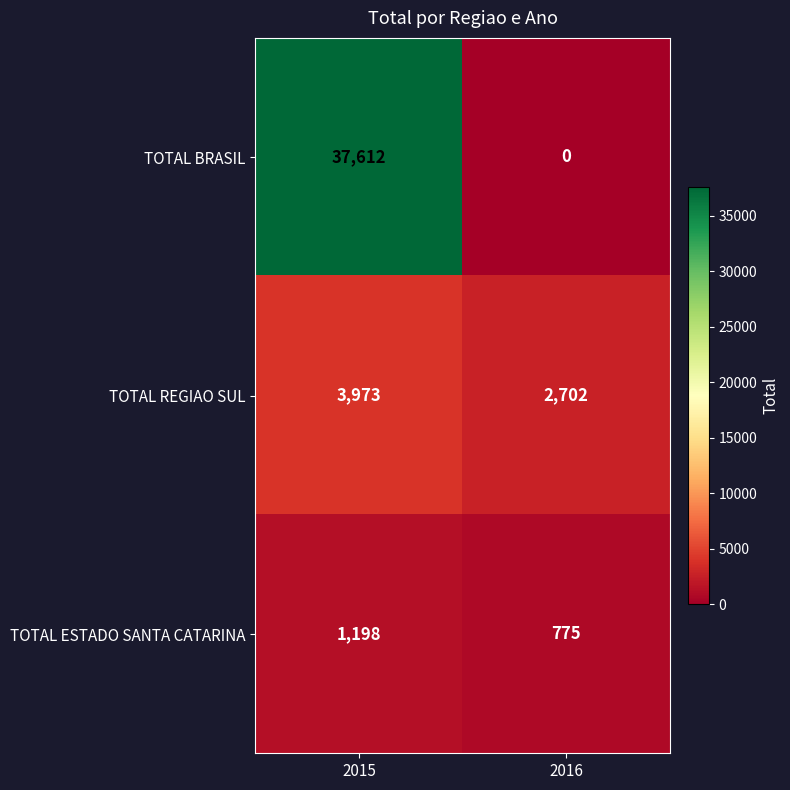

Read the TOTAL REGIAO SUL value at 2015, to the nearest 50.

3950